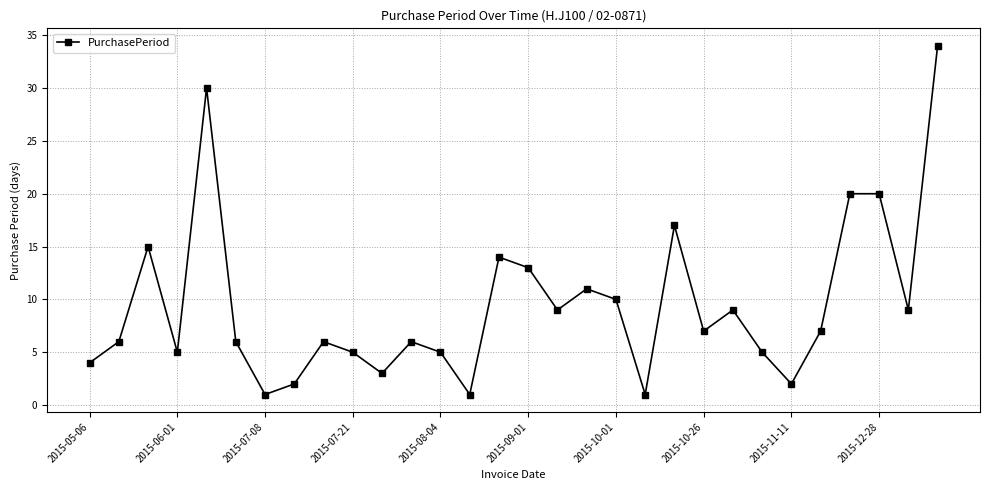

What is the value of the 21st point from the left?

17